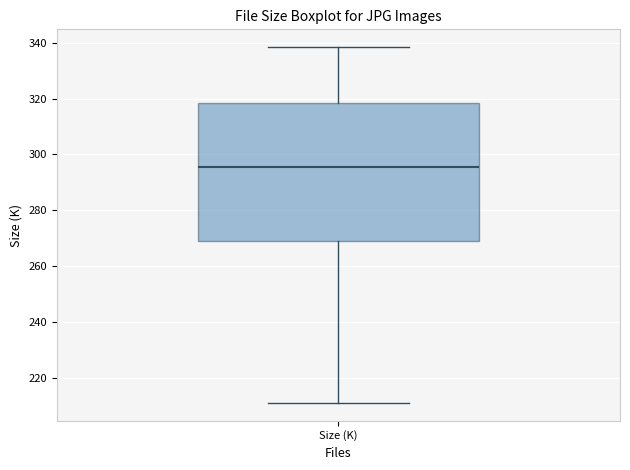

Where is the upper edge of the box for Size (K) on the y-axis? The values are not printed on the chart, so give them approximately, as read against the axis.

318